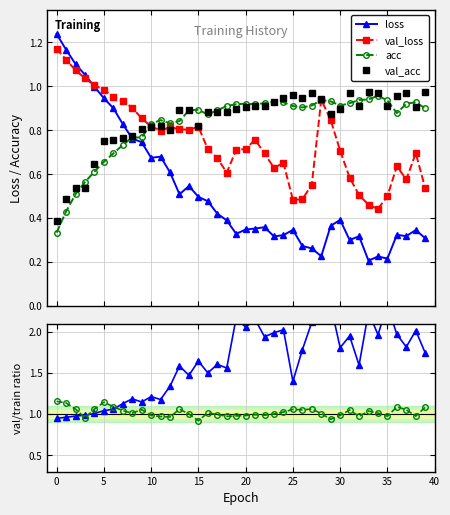

Which series has the widest spread of values?

val_loss/loss